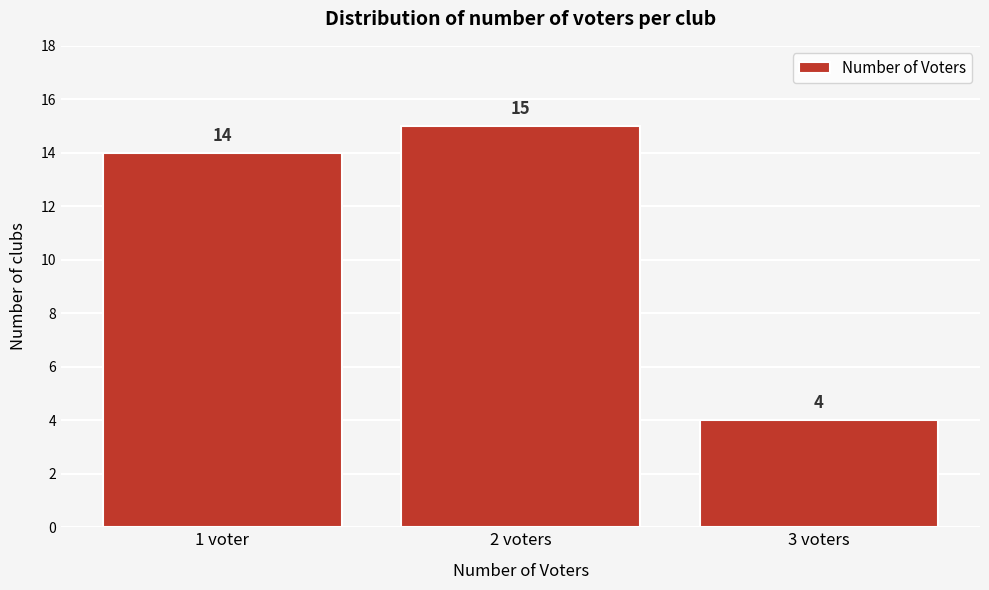

Reading right to left, what are all the values shown in this chart?

4	15	14